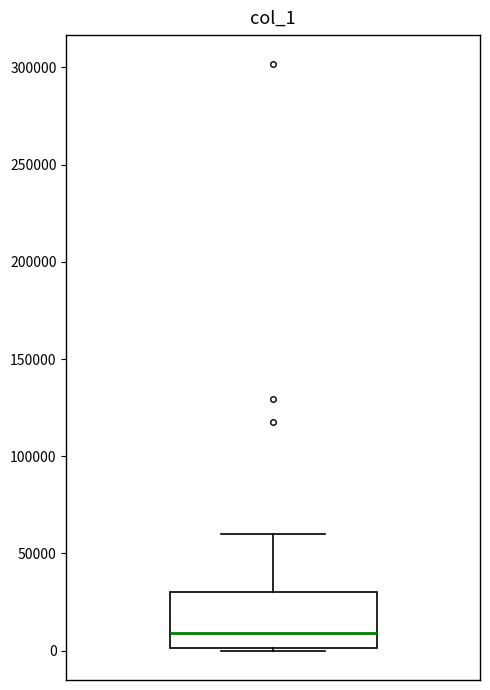

Transcribe this box plot: give where the median line is, the range the box spans, and where the two whiskers end, as read against the y-axis. The values are not printed on the chart, so give them approximately, as read against the axis.

median 10000, box 0 to 30000, whiskers 0 to 60000